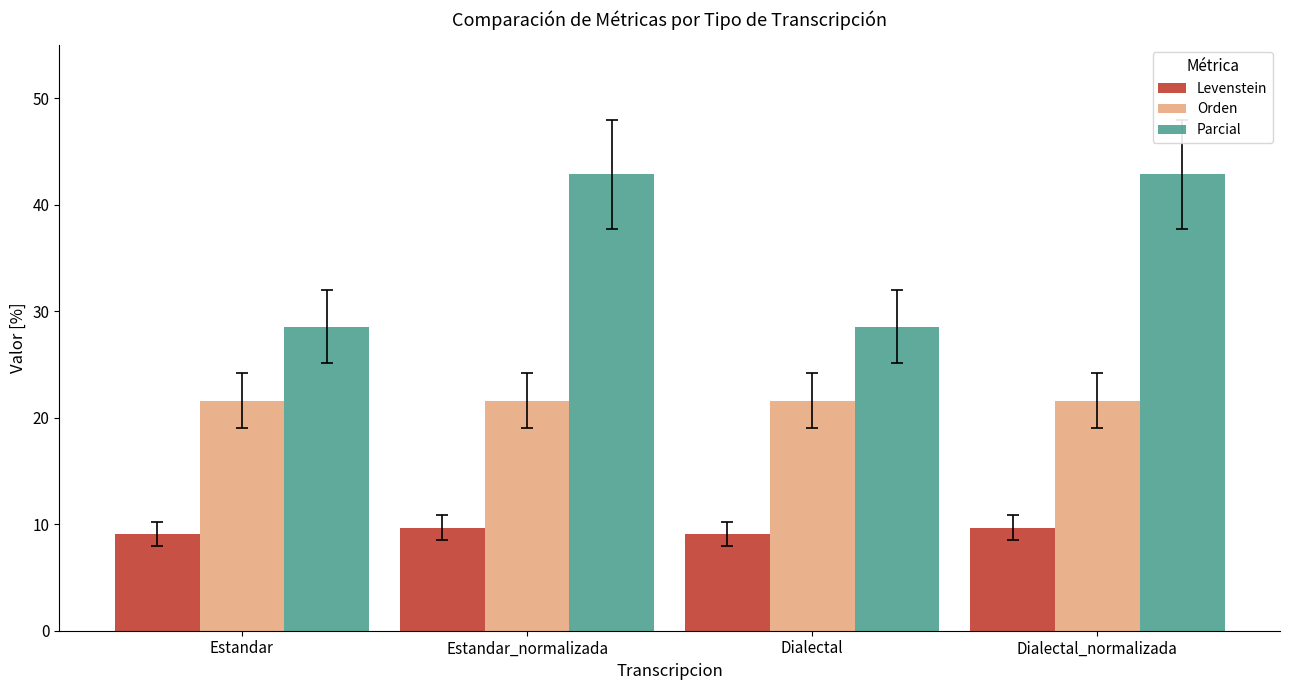

Read the Levenstein value at Estandar_normalizada.

9.7